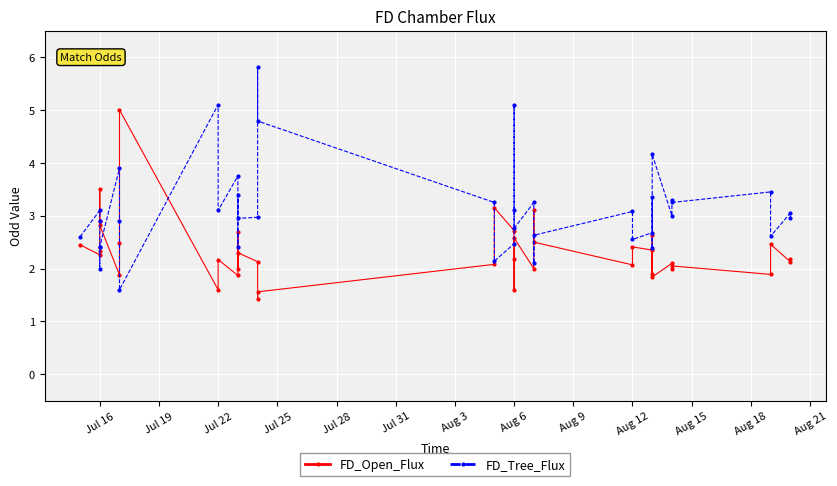

What is the value of the FD_Tree_Flux point at the 25th from the left?

3.2